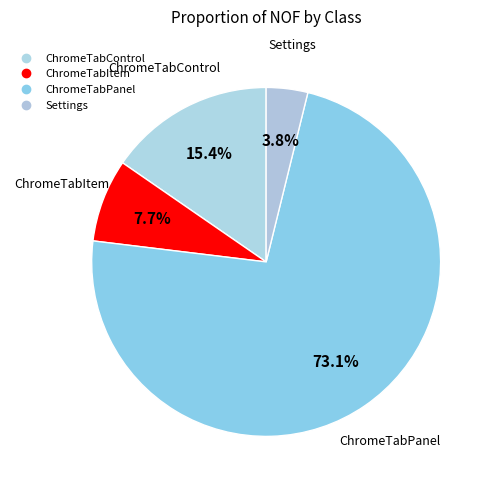

How many slices are in this pie chart?

4